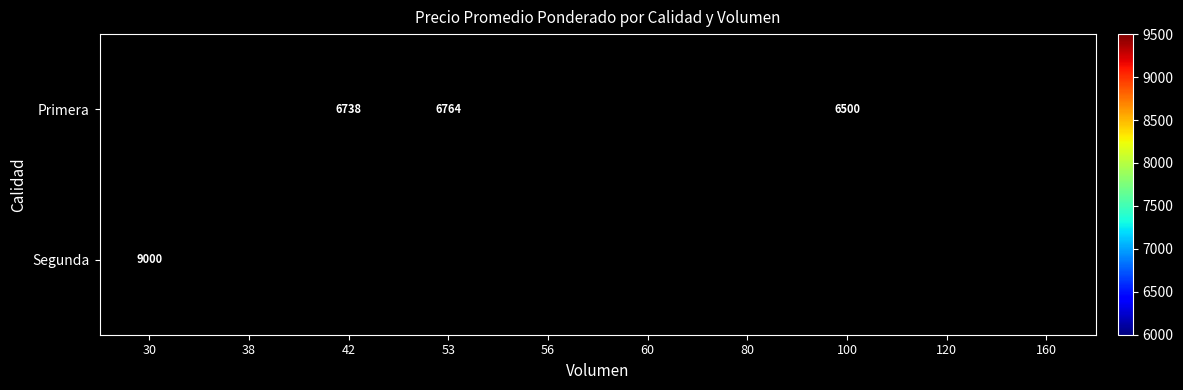

Is the value of Primera at 100 greater than the value of Segunda at 30?

No